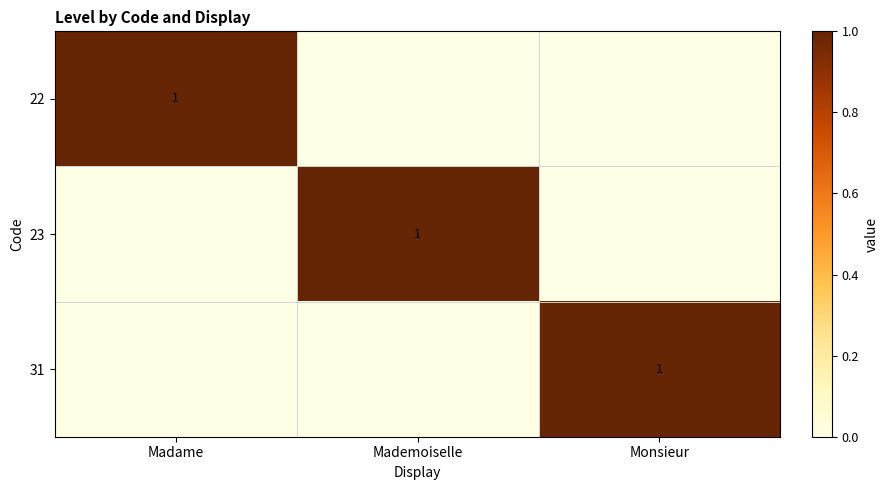

The value of 22 at Madame is 0. True or false?

False